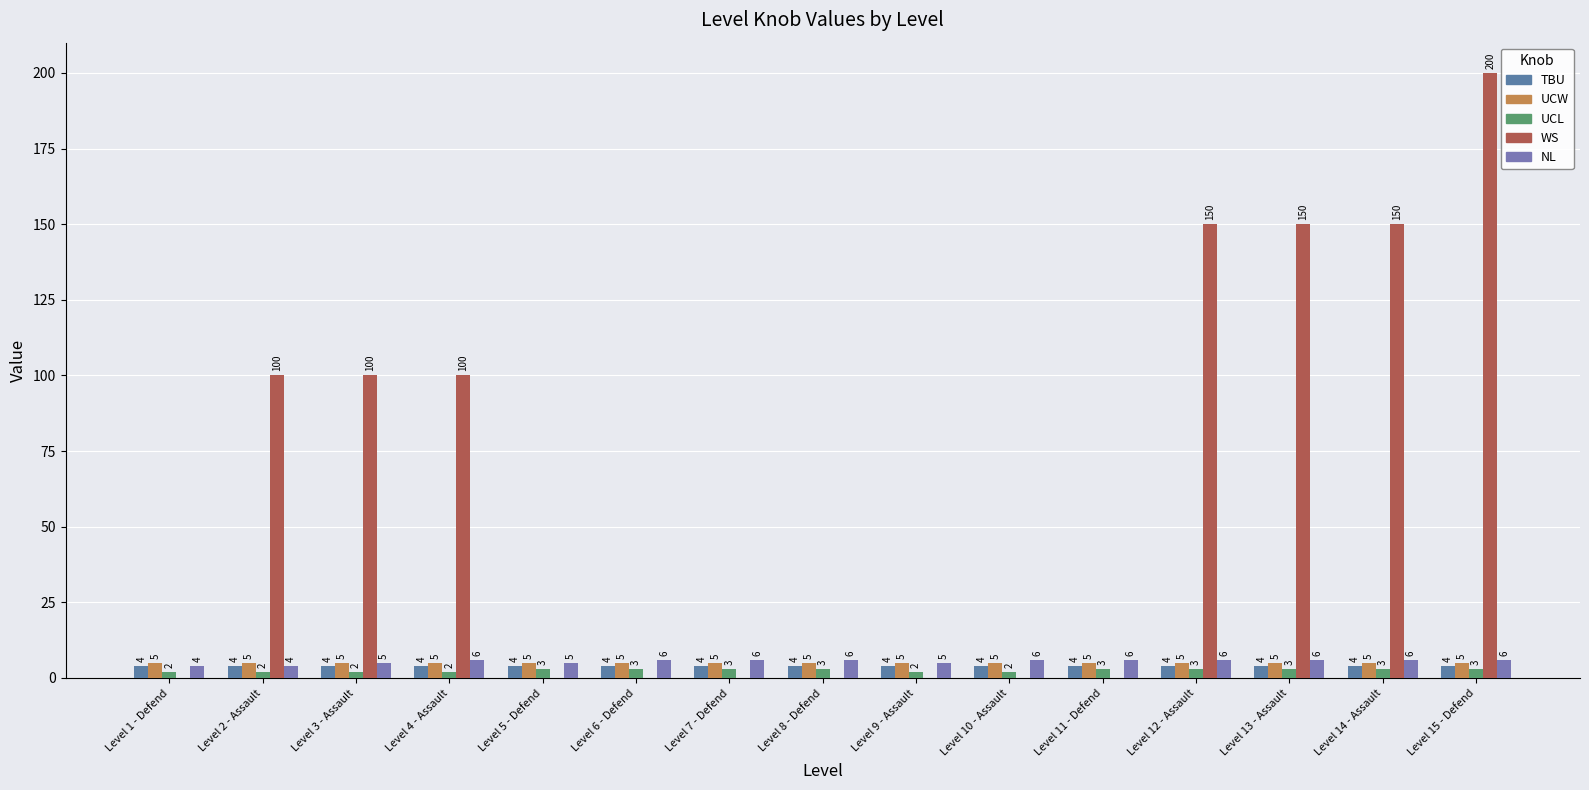

Are the bars horizontal?

No